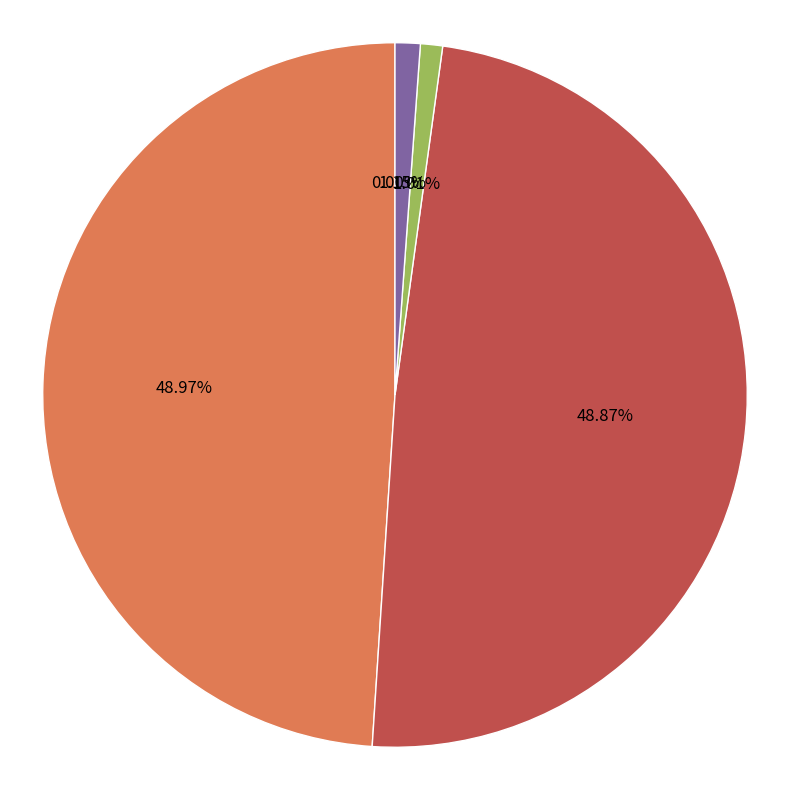

Is there any slice that represents more than half of the pie?

No